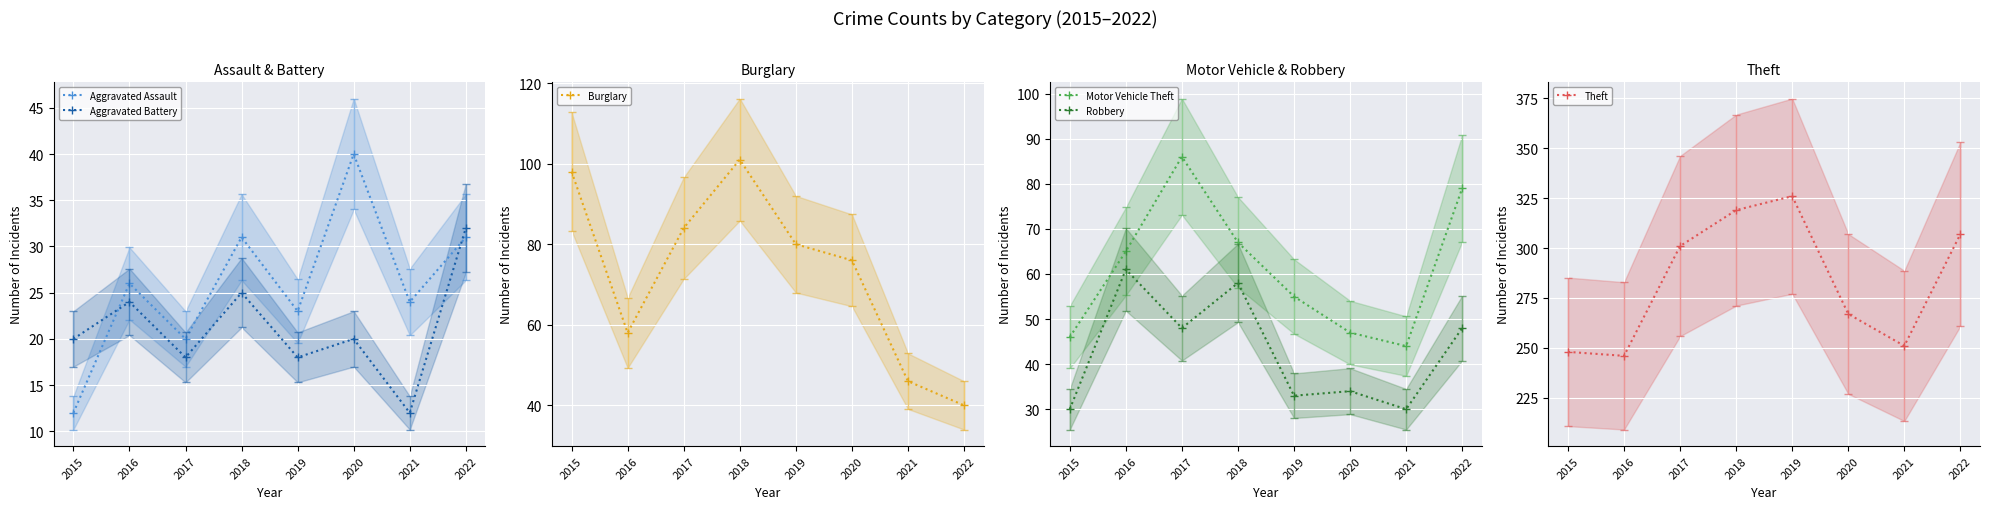

What is the smallest value displayed?

12